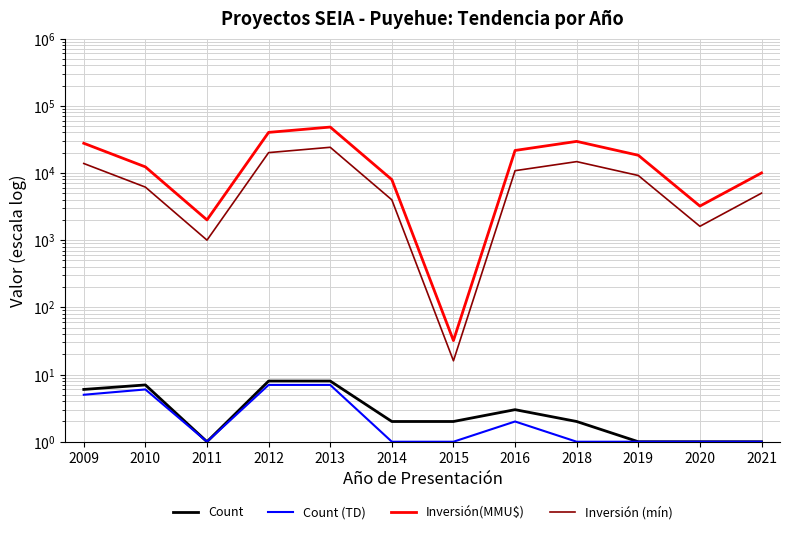

True or false: Inversión (mín) and Count cross at least once.

False